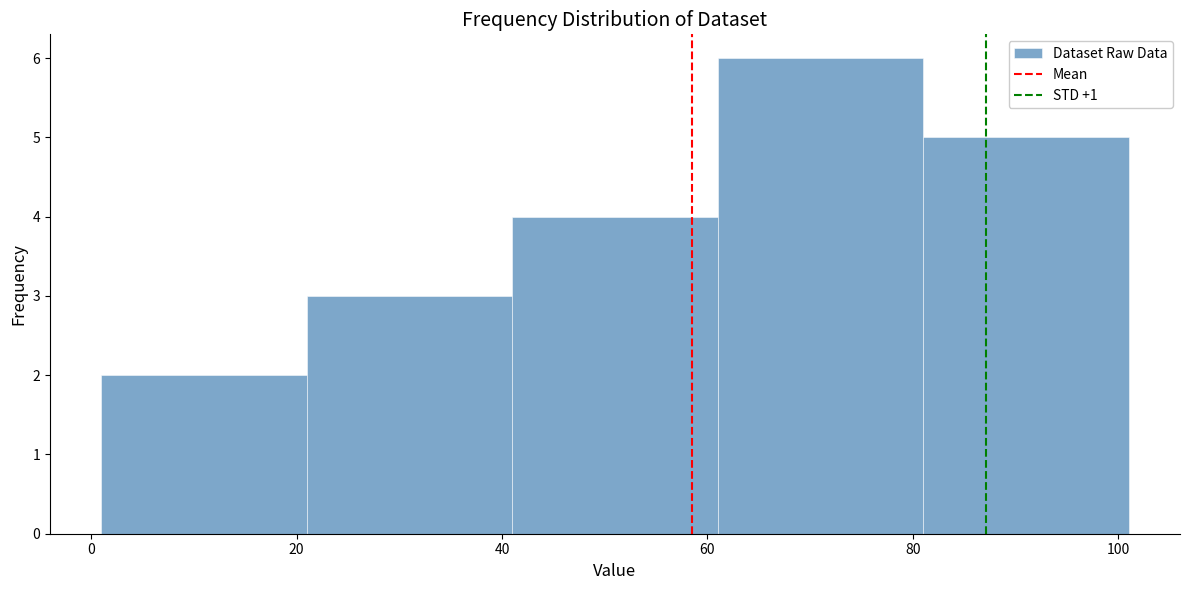

Over which range of the x-axis is the bar tallest?

61 to 81